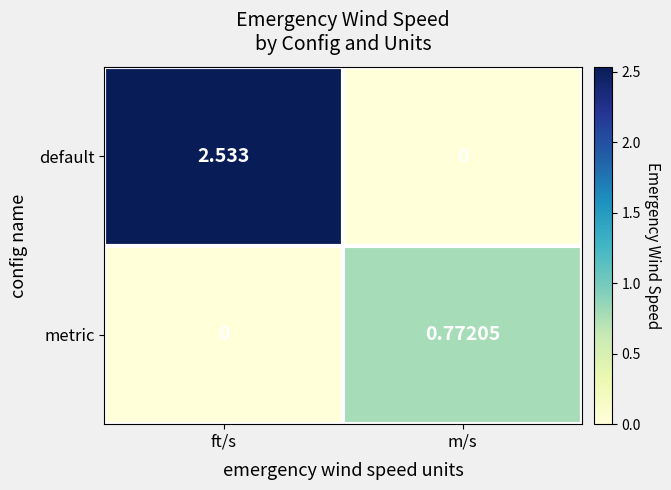

Rank the series by their maximum value, from highest to lowest.

default, metric